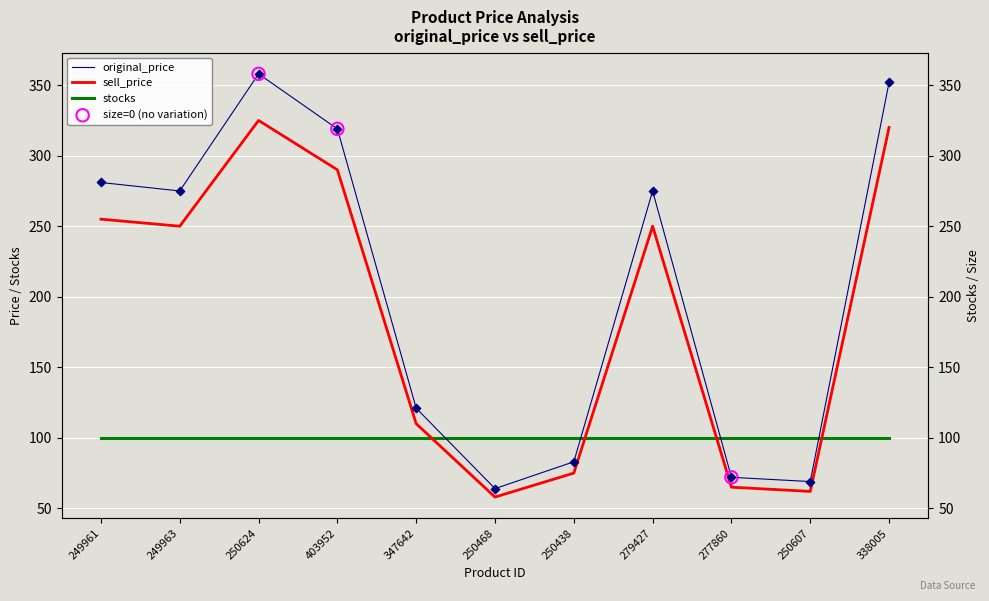

What is the total value across all series at 277860?

137